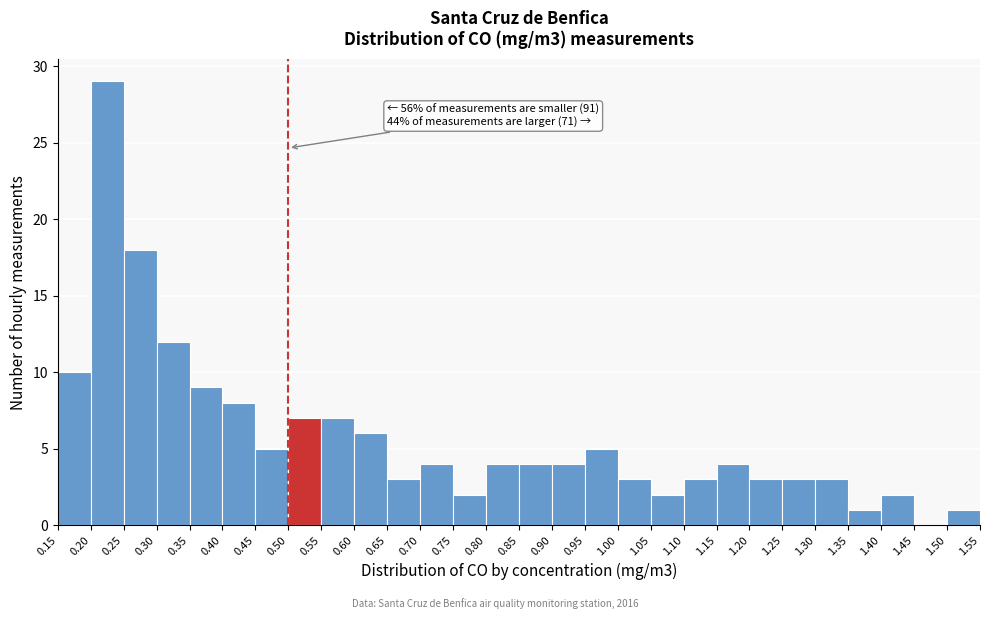

Which range on the x-axis has the tallest bar?

0.20 to 0.25